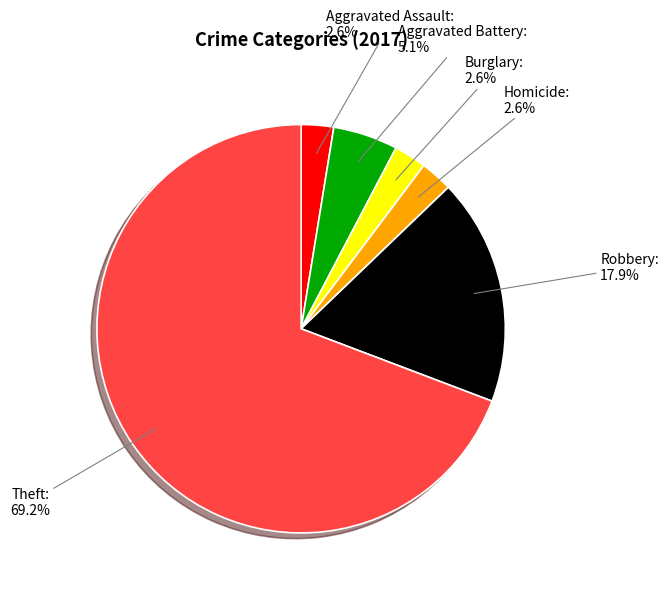

Is it true that Robbery is 8% of the pie?

False